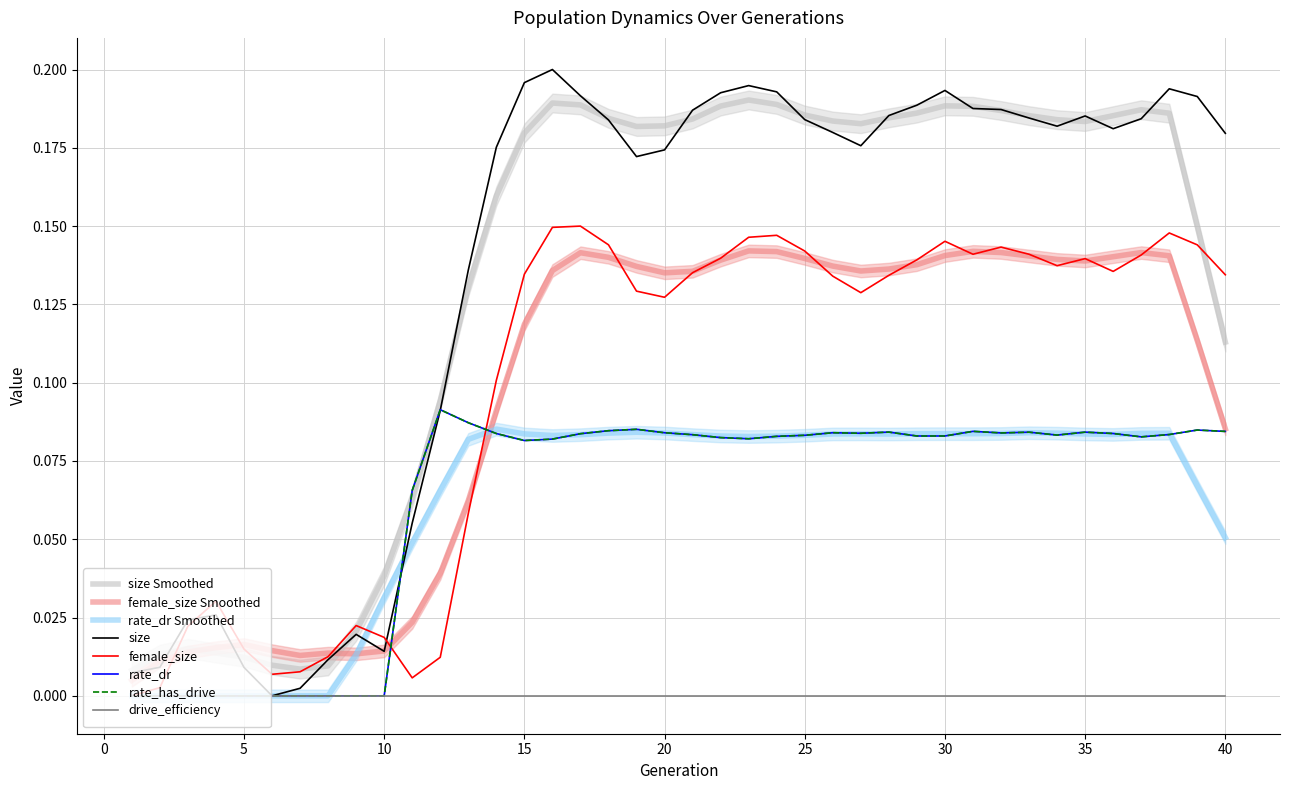

At which category does the chart reach its peak across all series?

16